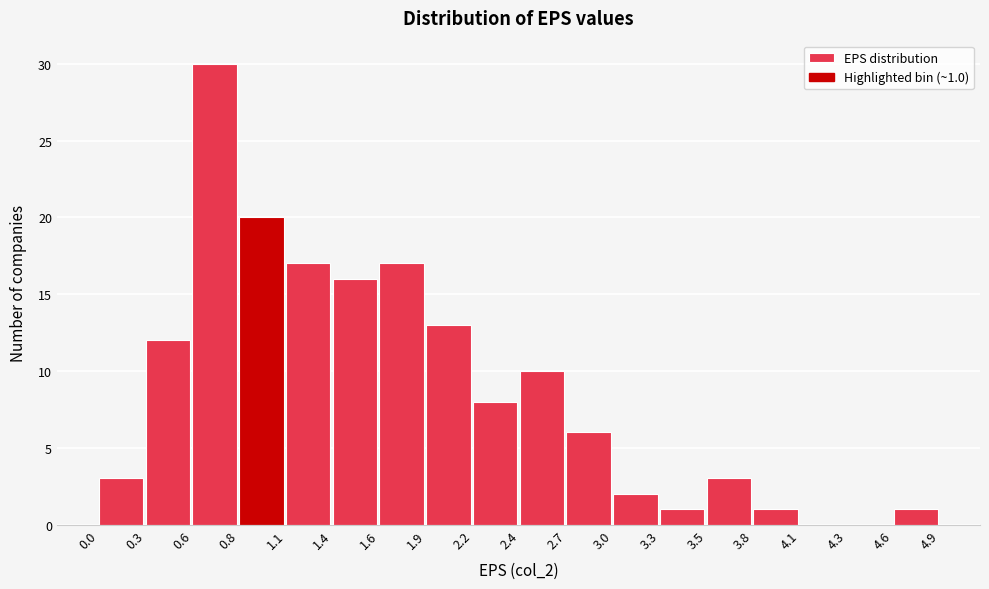

Over which range of the x-axis is the bar tallest?

0.6 to 0.8